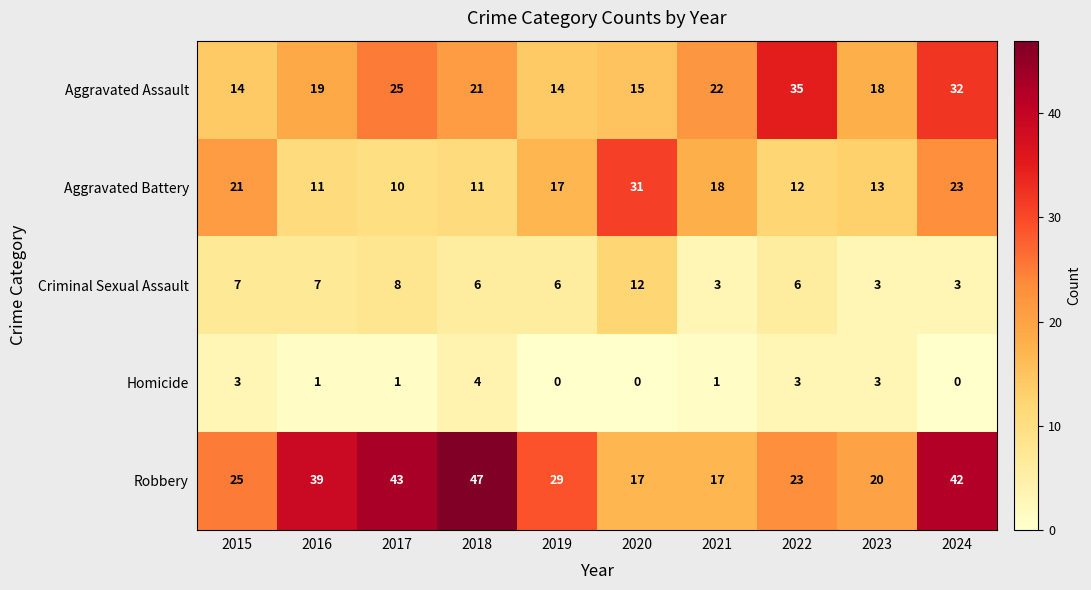

How many values in the Homicide series are below 1?

3